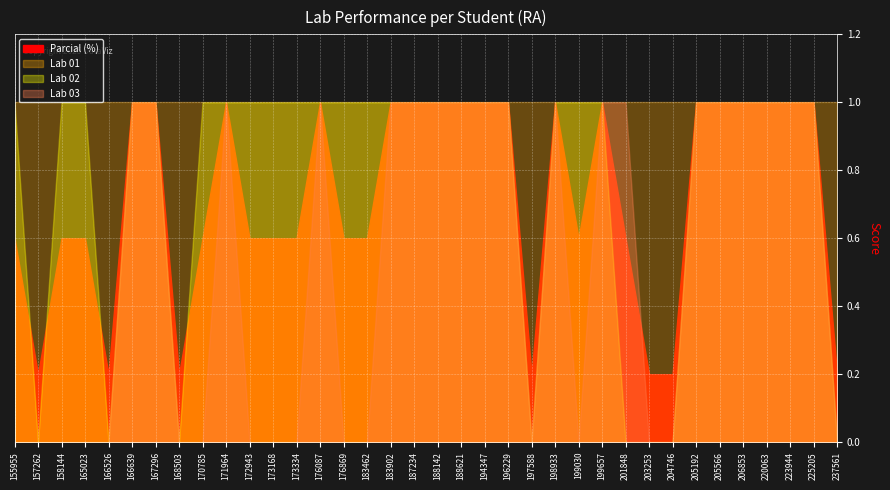

Reading left to right, list all the values displayed in this chart.

Parcial (%): 0.6	0.2	0.6	0.6	0.2	1.0	1.0	0.2	0.6	1.0	0.6	0.6	0.6	1.0	0.6	0.6	1.0	1.0	1.0	1.0	1.0	1.0	0.2	1.0	0.6	1.0	0.6	0.2	0.2	1.0	1.0	1.0	1.0	1.0	1.0	0.2
Lab 01: 1.0	1.0	1.0	1.0	1.0	1.0	1.0	1.0	1.0	1.0	1.0	1.0	1.0	1.0	1.0	1.0	1.0	1.0	1.0	1.0	1.0	1.0	1.0	1.0	1.0	1.0	1.0	1.0	1.0	1.0	1.0	1.0	1.0	1.0	1.0	1.0
Lab 02: 1.0	0.0	1.0	1.0	0.0	1.0	1.0	0.0	1.0	1.0	1.0	1.0	1.0	1.0	1.0	1.0	1.0	1.0	1.0	1.0	1.0	1.0	0.0	1.0	1.0	1.0	0.0	0.0	0.0	1.0	1.0	1.0	1.0	1.0	1.0	0.0
Lab 03: 0.0	0.0	0.0	0.0	0.0	1.0	1.0	0.0	0.0	1.0	0.0	0.0	0.0	1.0	0.0	0.0	1.0	1.0	1.0	1.0	1.0	1.0	0.0	1.0	0.0	1.0	1.0	0.0	0.0	1.0	1.0	1.0	1.0	1.0	1.0	0.0